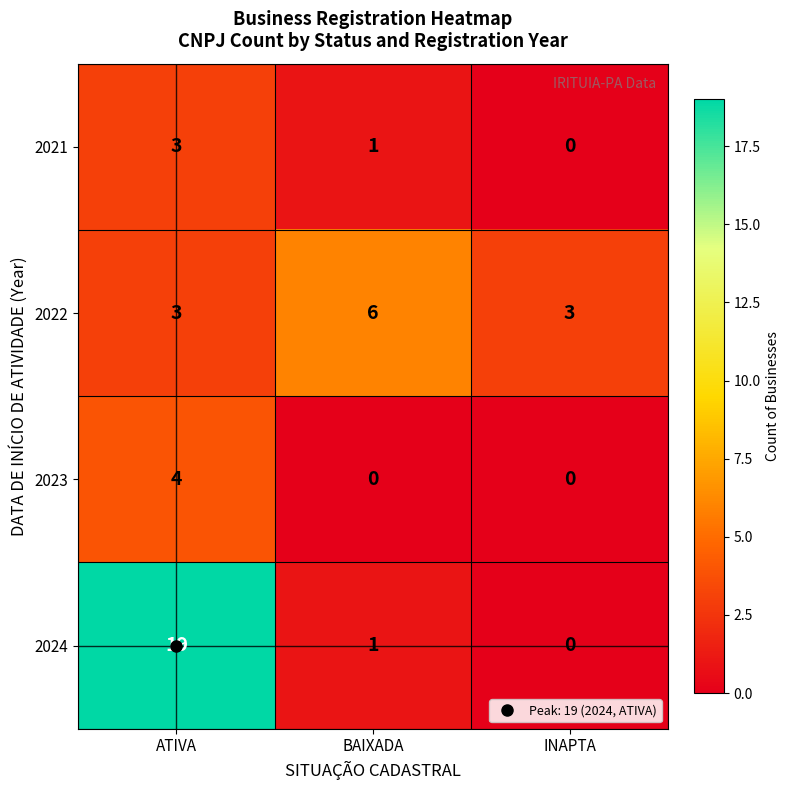

Between BAIXADA and INAPTA, which series saw the biggest shift?

2022